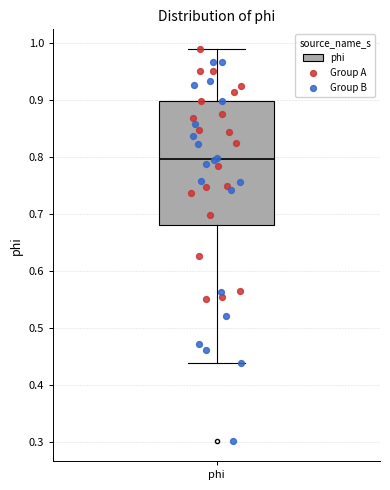

Where does the lower whisker of the box for phi end on the y-axis? The values are not printed on the chart, so give them approximately, as read against the axis.

0.44